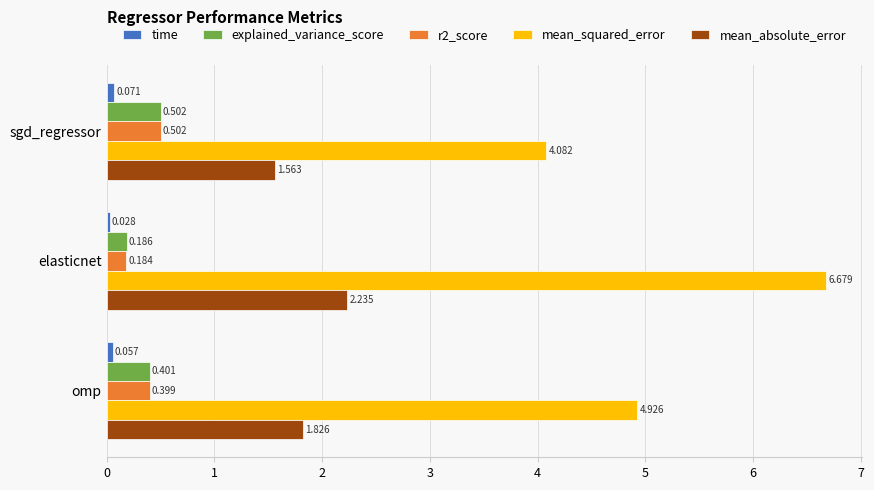

List the labels in order of mean_absolute_error value, largest first.

elasticnet, omp, sgd_regressor